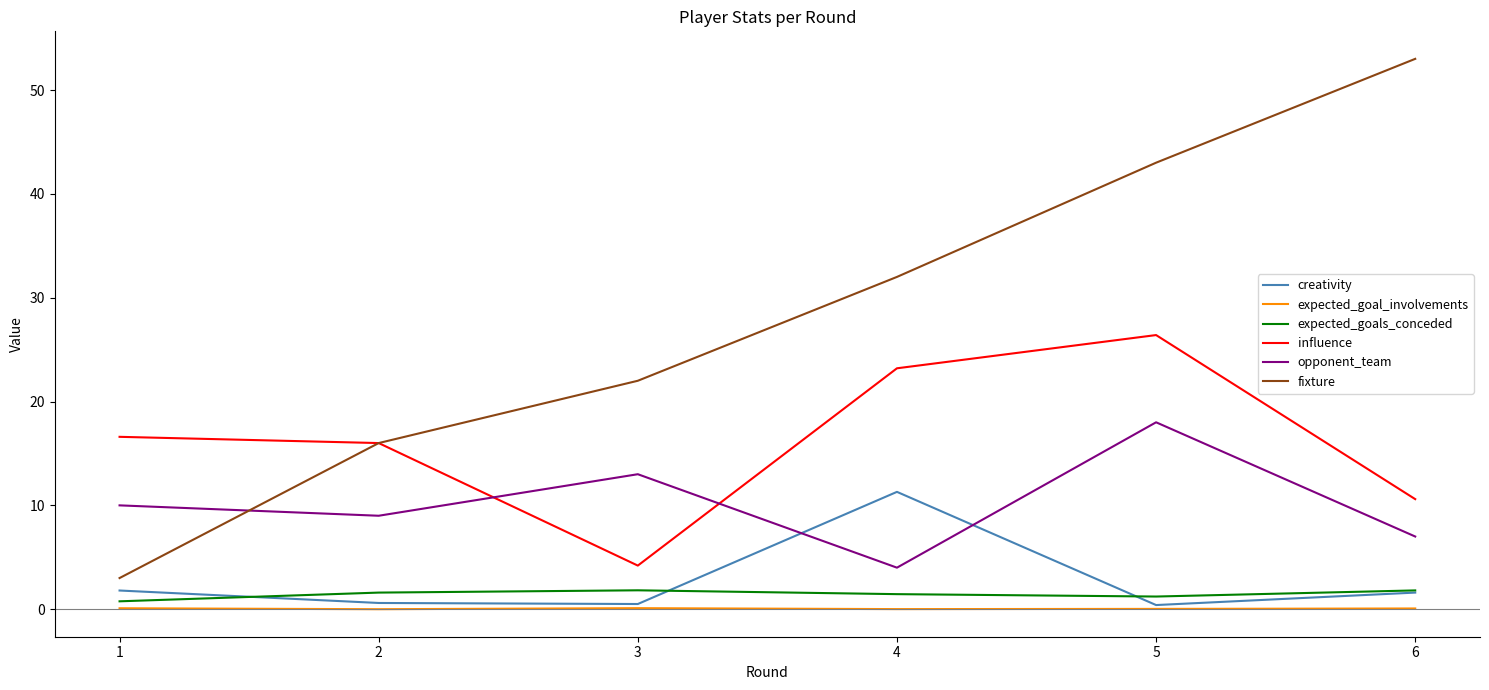

Count the number of data series in this chart.

6